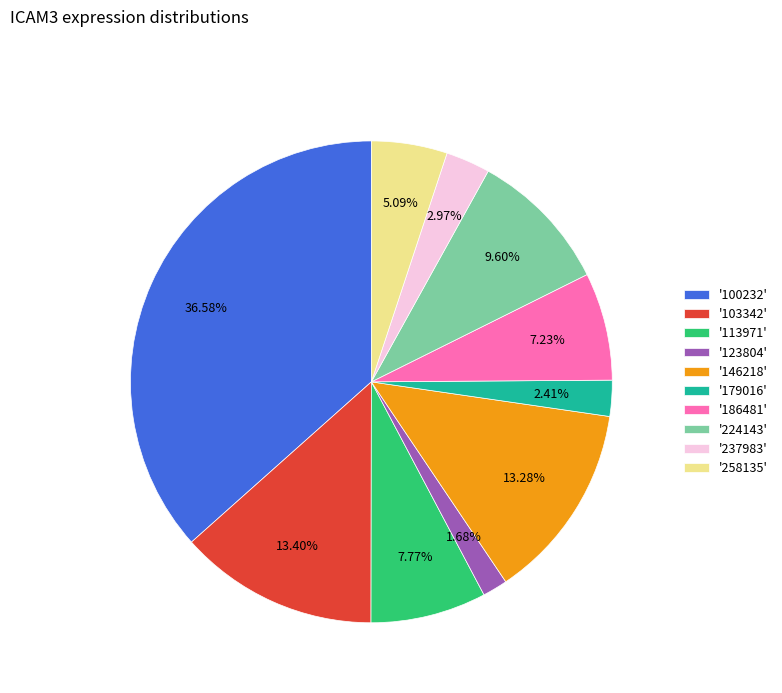

Is '146218' the majority of the pie?

No